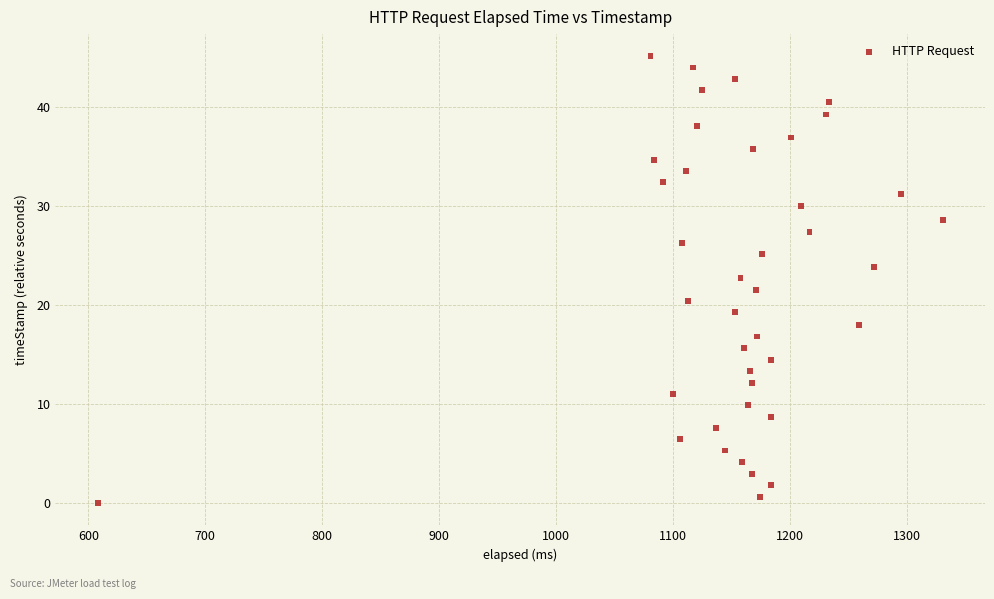

What is the range of Y values (max minus min)?

45.1